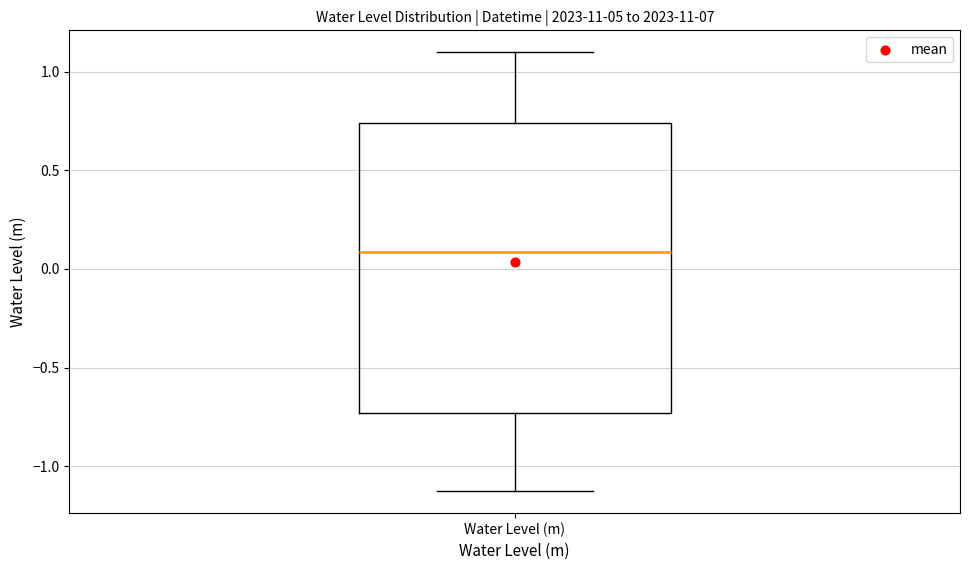

Transcribe this box plot: give where the median line is, the range the box spans, and where the two whiskers end, as read against the y-axis. The values are not printed on the chart, so give them approximately, as read against the axis.

median 0.10, box -0.75 to 0.75, whiskers -1.15 to 1.10